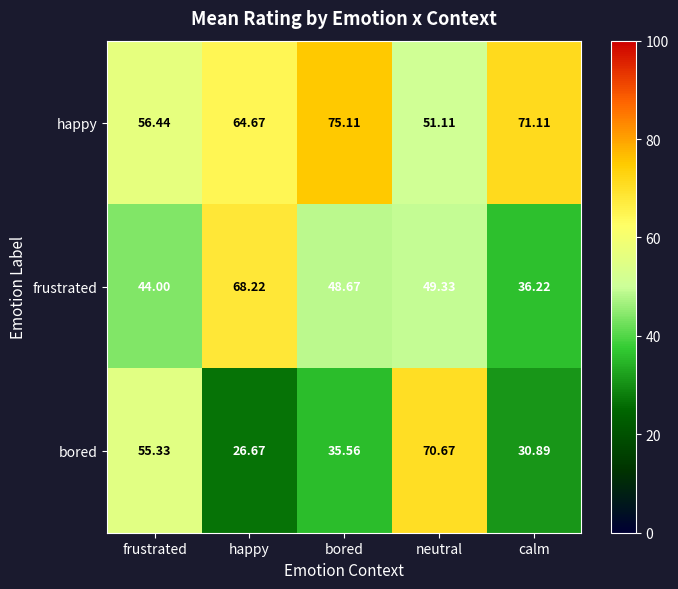

Rank the series at calm from highest to lowest value.

happy, frustrated, bored